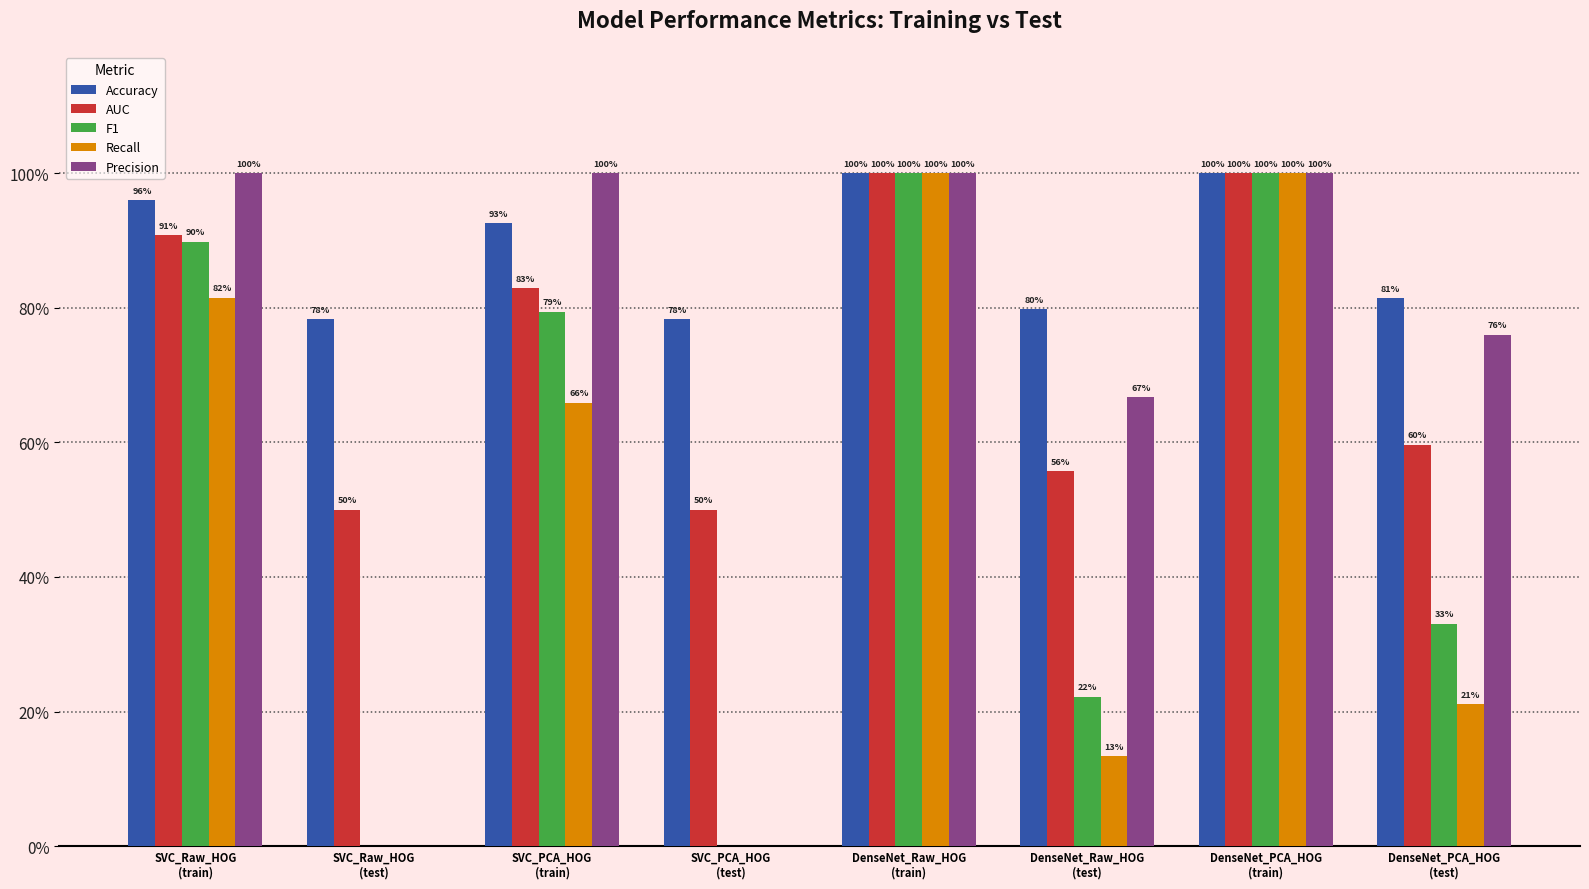

What are all the series names shown in the legend?

Accuracy, AUC, F1, Recall, Precision